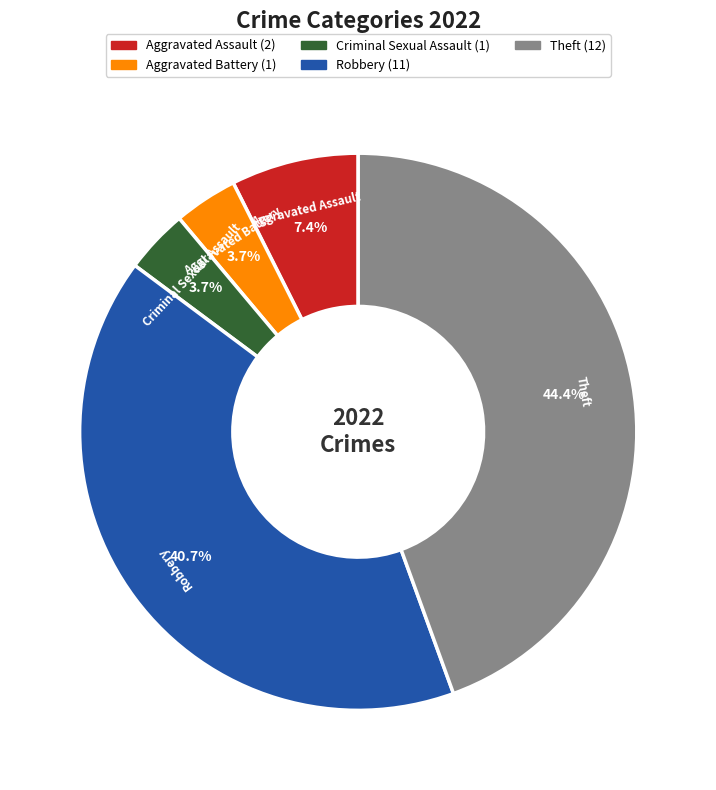

Does Robbery account for over 50% of the chart?

No